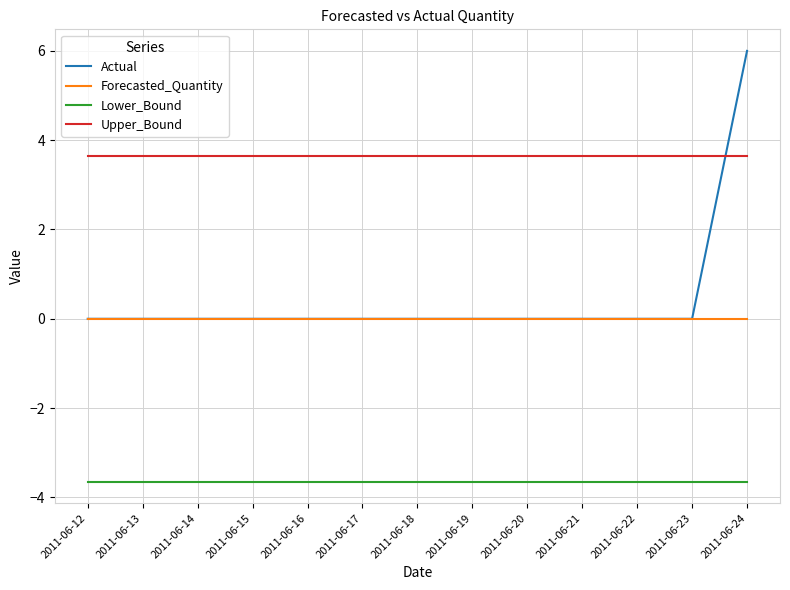

How many categories are shown in the chart?

13